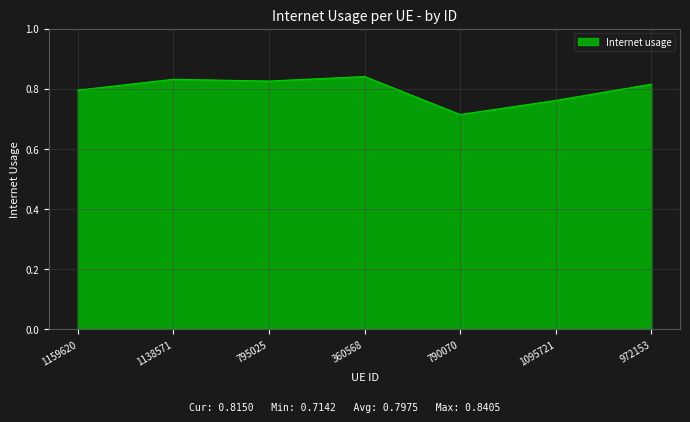

Which has a higher value, 1138571 or 790070?

1138571